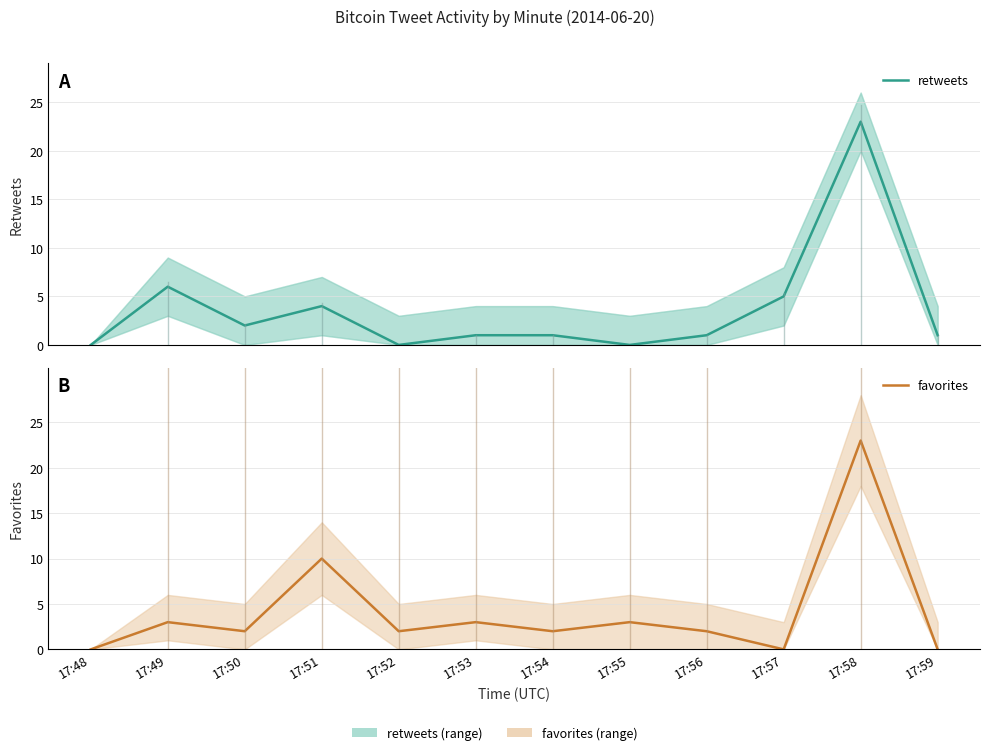

Rank the series by their maximum value, from highest to lowest.

retweets, favorites